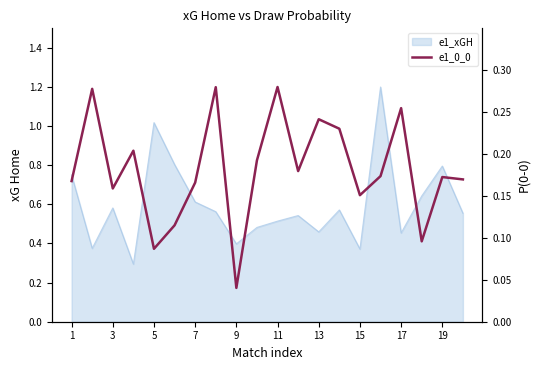

How many categories are shown in the chart?

20